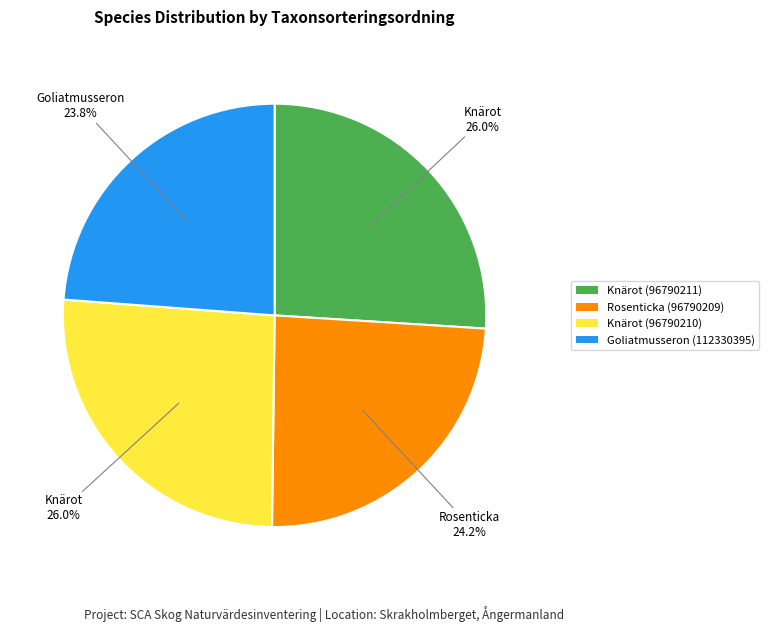

Which has a higher value, Knärot (96790211) or Goliatmusseron (112330395)?

Knärot (96790211)